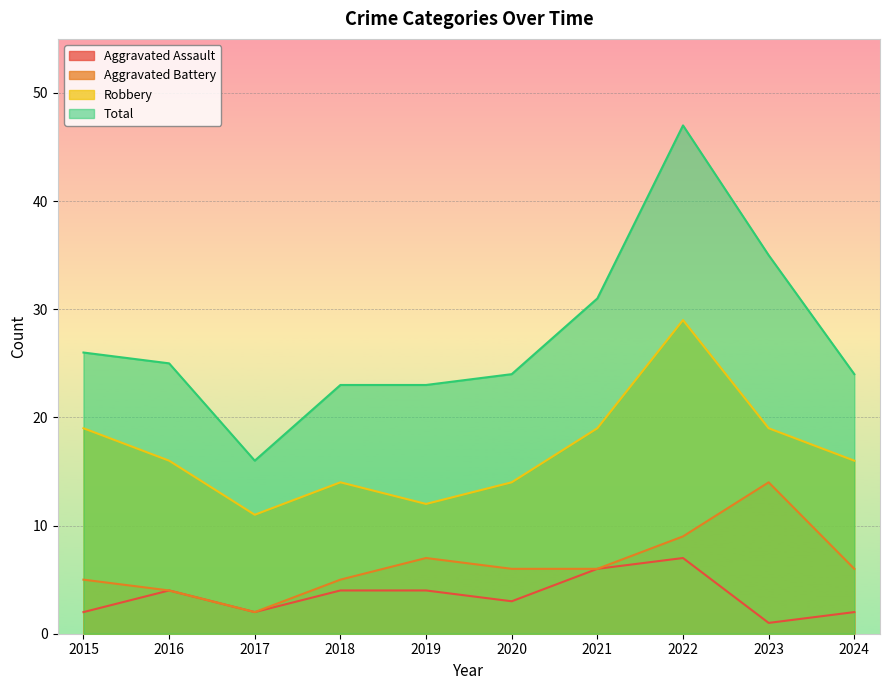

What is the lowest value of the Aggravated Assault series?

1